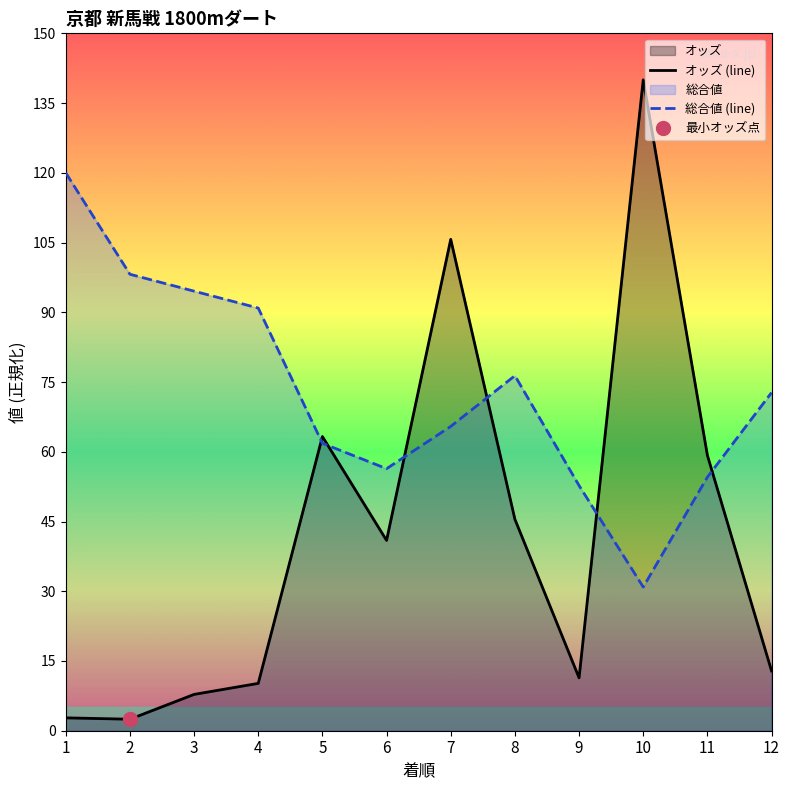

What is the minimum value for オッズ?

2.5